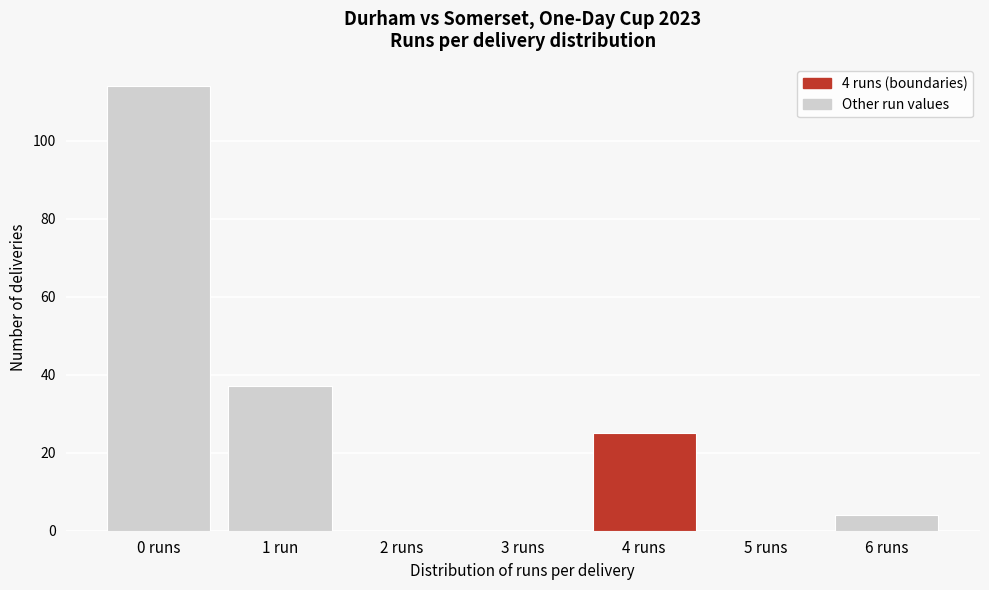

Reading left to right, list all the values displayed in this chart.

0 runs=114	1 run=37	2 runs=0	3 runs=0	4 runs=25	5 runs=0	6 runs=4